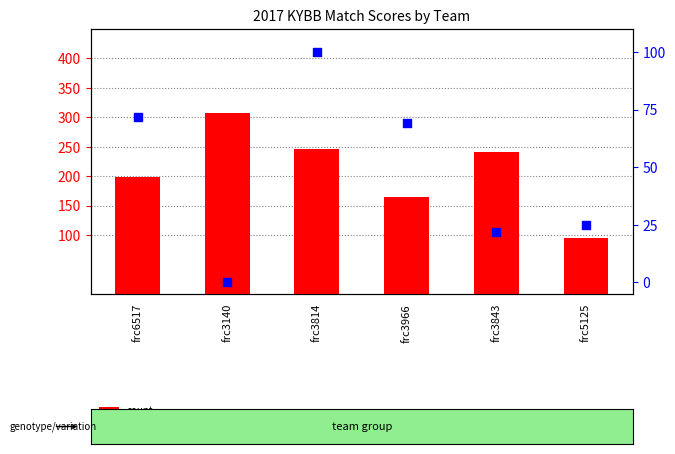

Which series contains the highest Y value?

count